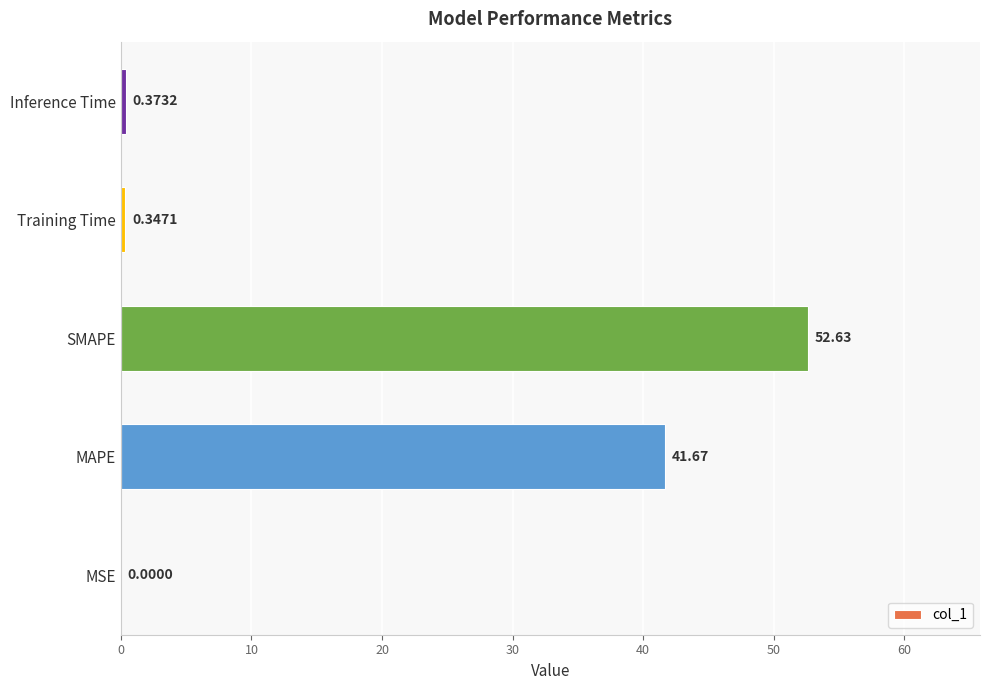

At which label is the value closest to 26?

MAPE